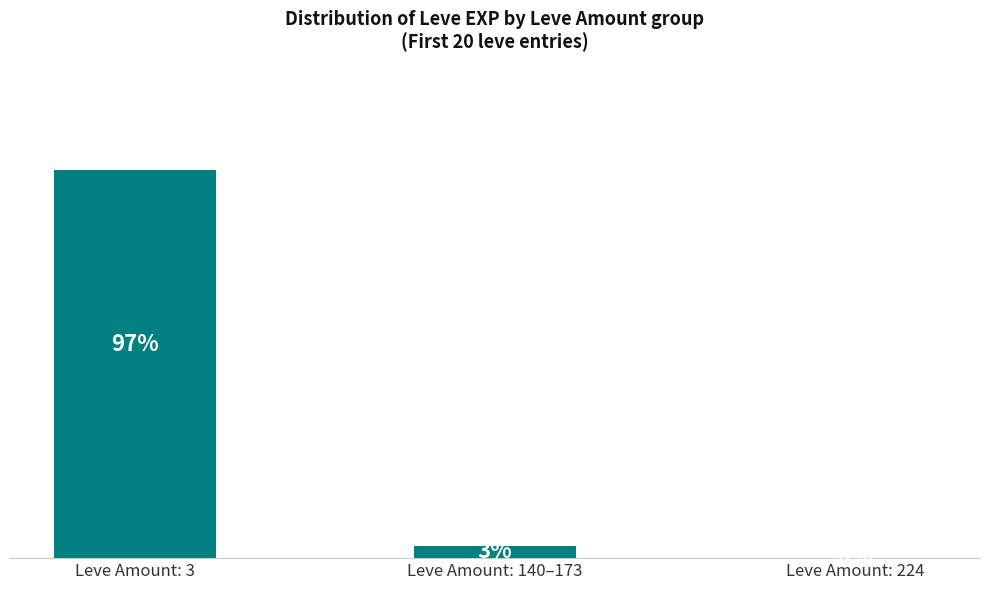

Between Leve Amount: 3 and Leve Amount: 140–173, which is larger?

Leve Amount: 3